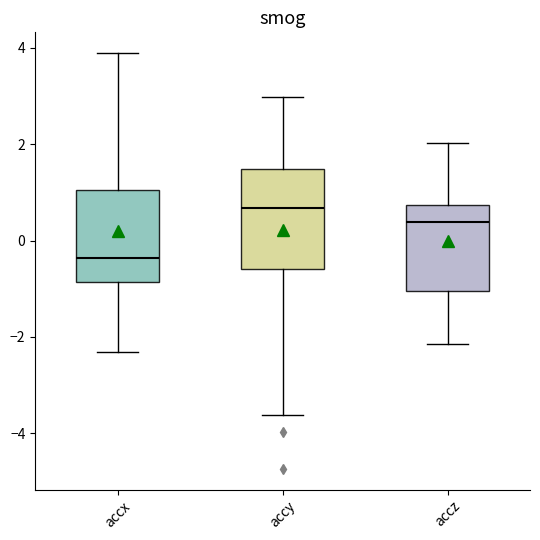

Which box has the highest median line?

accy